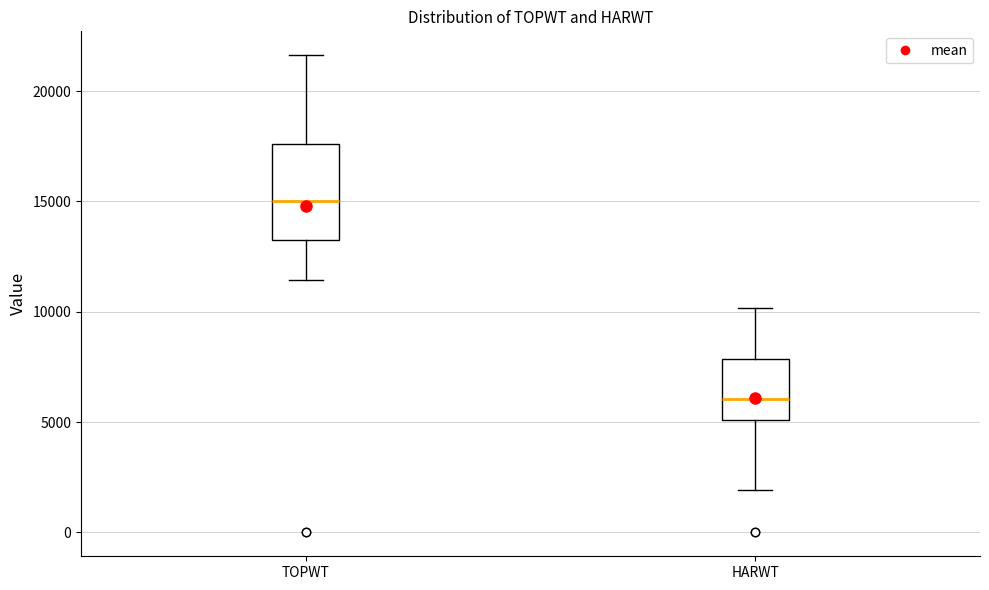

Which box is the tallest, from its lower edge to its upper edge?

TOPWT